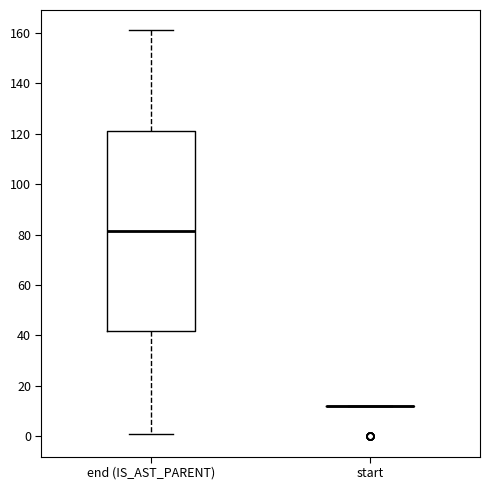

Reading left to right, transcribe this box plot: for each box, give where its median line is, the range the box spans, and where its two whiskers end, as read against the y-axis. The values are not printed on the chart, so give them approximately, as read against the axis.

end (IS_AST_PARENT): median 82, box 42 to 122, whiskers 2 to 162
start: box collapsed to a line at 12, whiskers 12 to 12